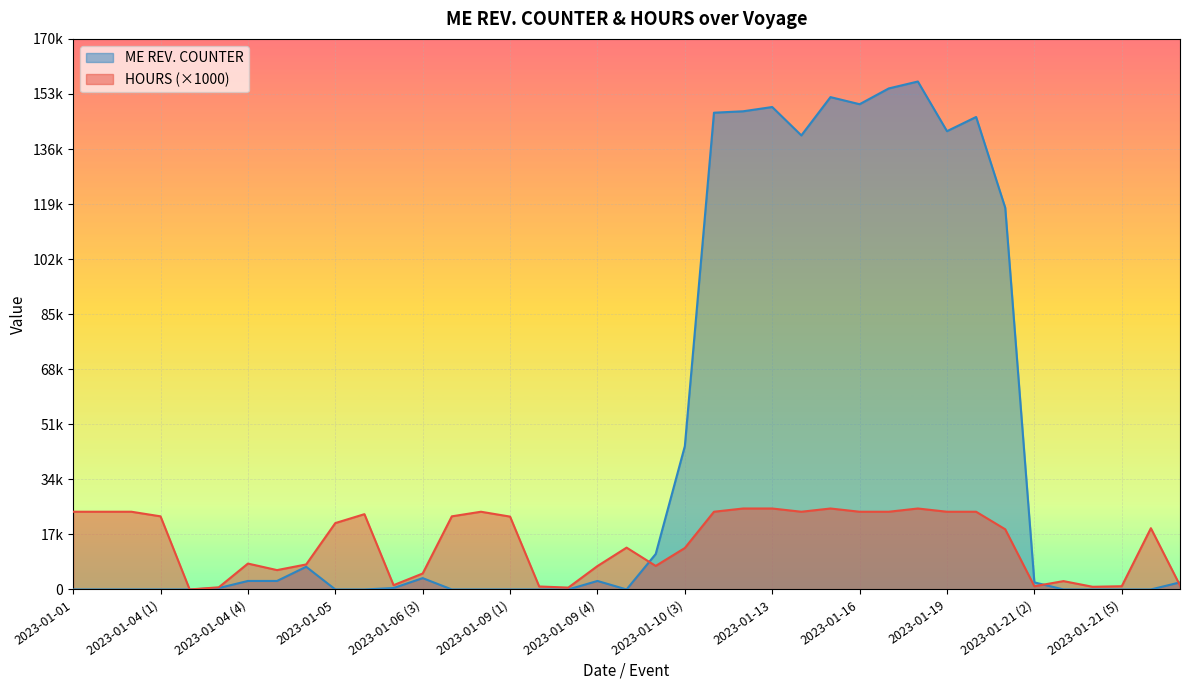

What is the average value of the HOURS series?

14511.0